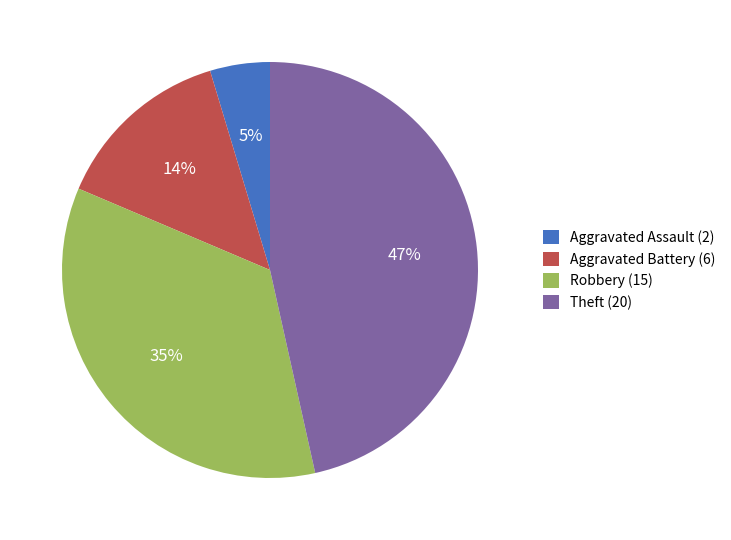

To the nearest percent, what portion does Aggravated Assault represent?

5%